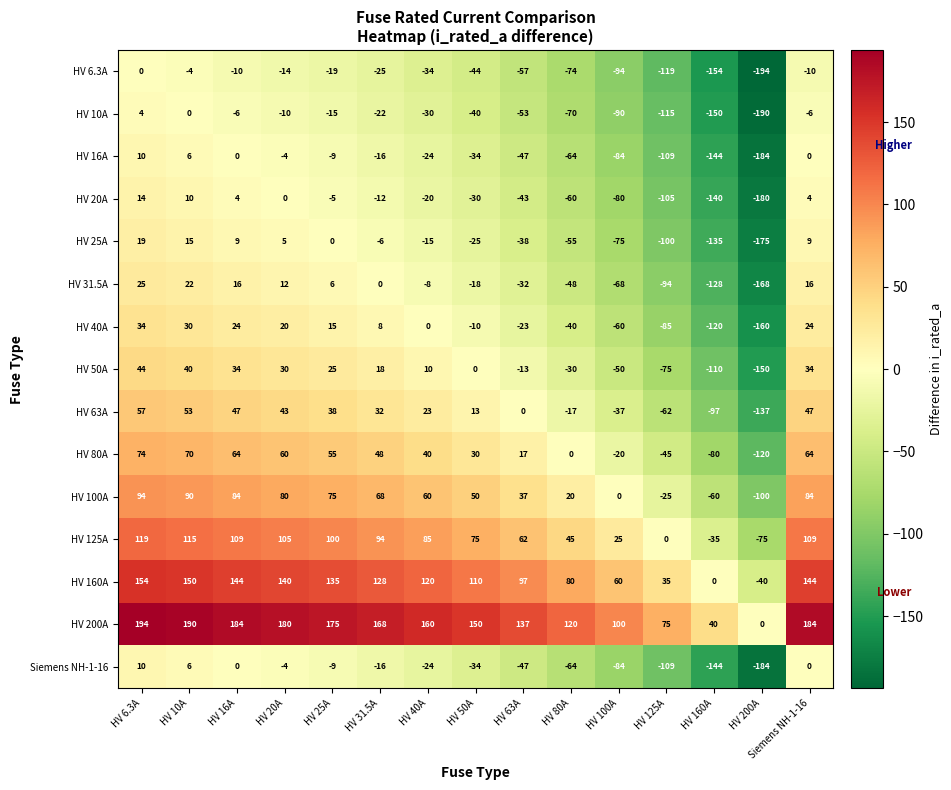

What is the sum of all HV 6.3A values?

-852